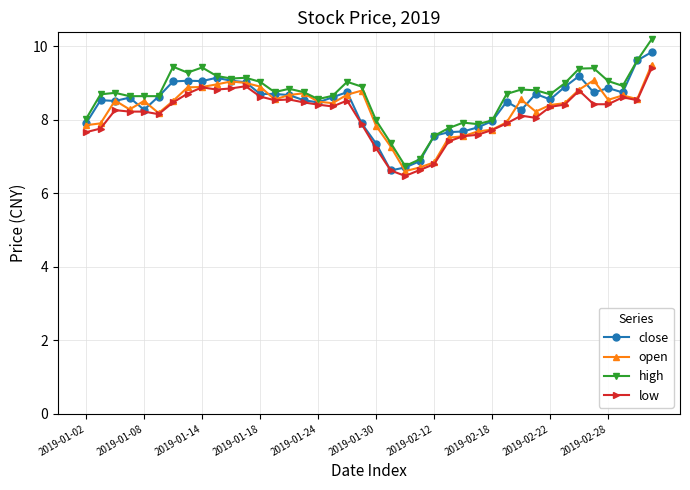

What is the value of the low point at the 34th from the left?

8.4